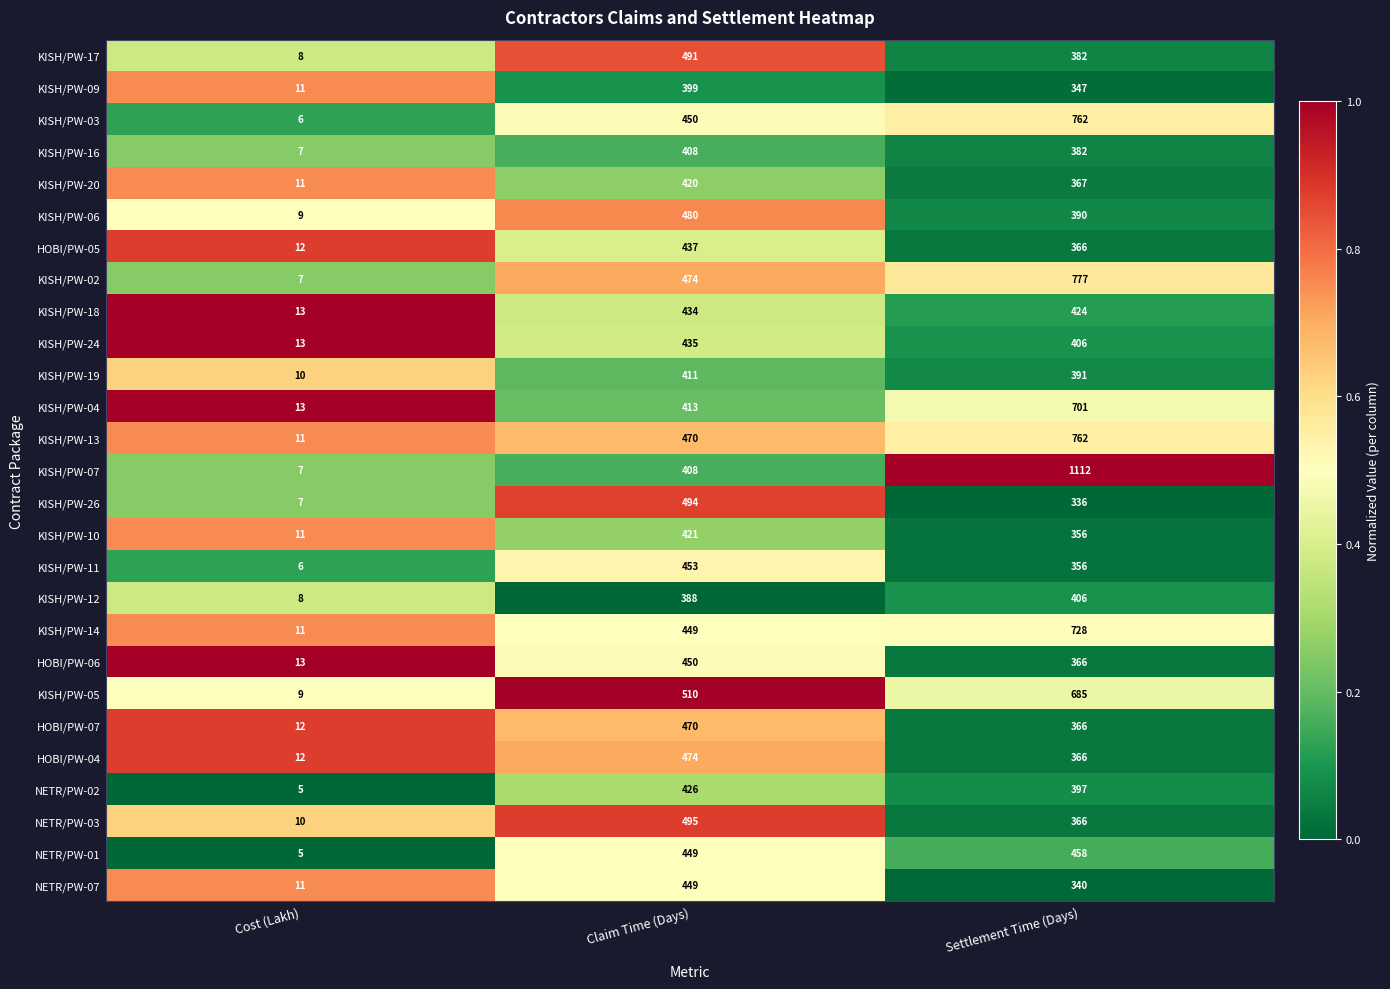

What is the difference between the maximum and second lowest values in the NETR/PW-01 series?

9